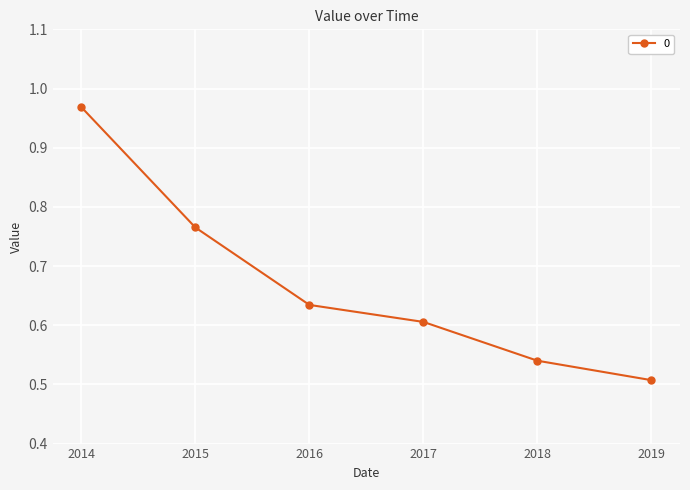

Rank the categories by value from highest to lowest.

2014, 2015, 2016, 2017, 2018, 2019